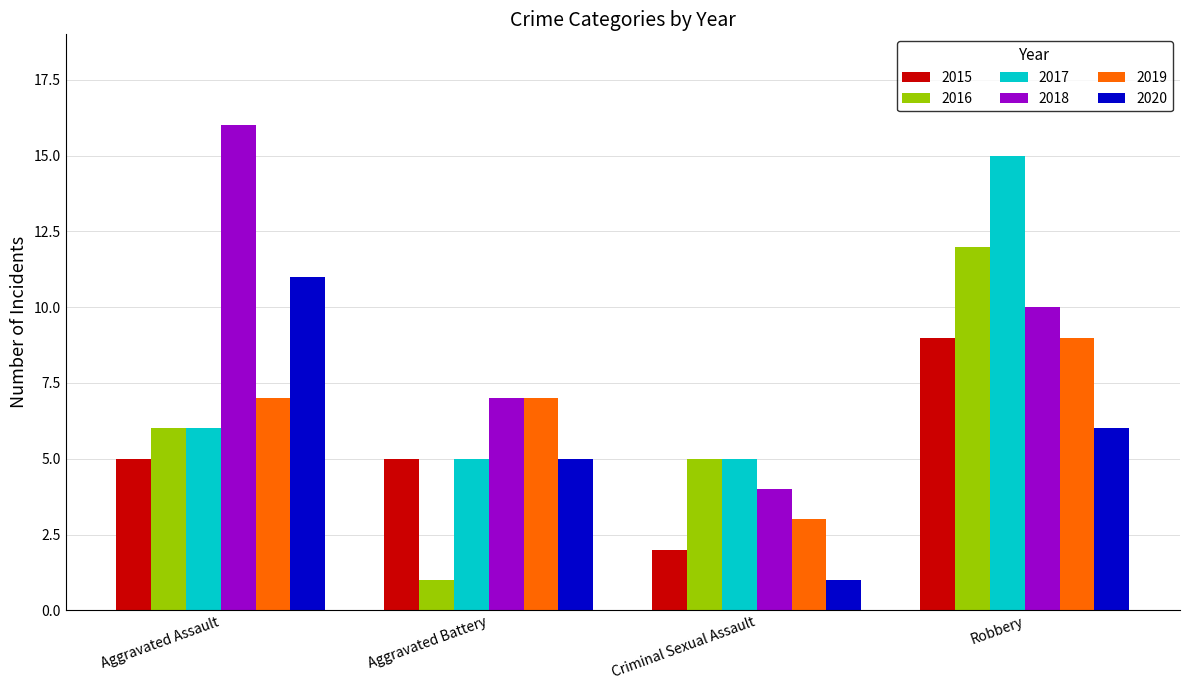

Reading left to right, what are all the values shown in this chart?

2015: 5	5	2	9
2016: 6	1	5	12
2017: 6	5	5	15
2018: 16	7	4	10
2019: 7	7	3	9
2020: 11	5	1	6